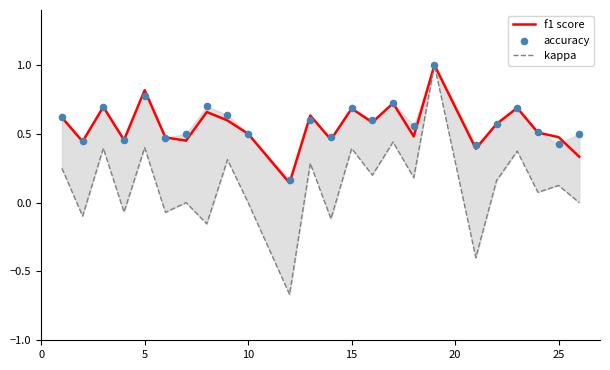

Which series has the largest Y range (max minus min)?

kappa